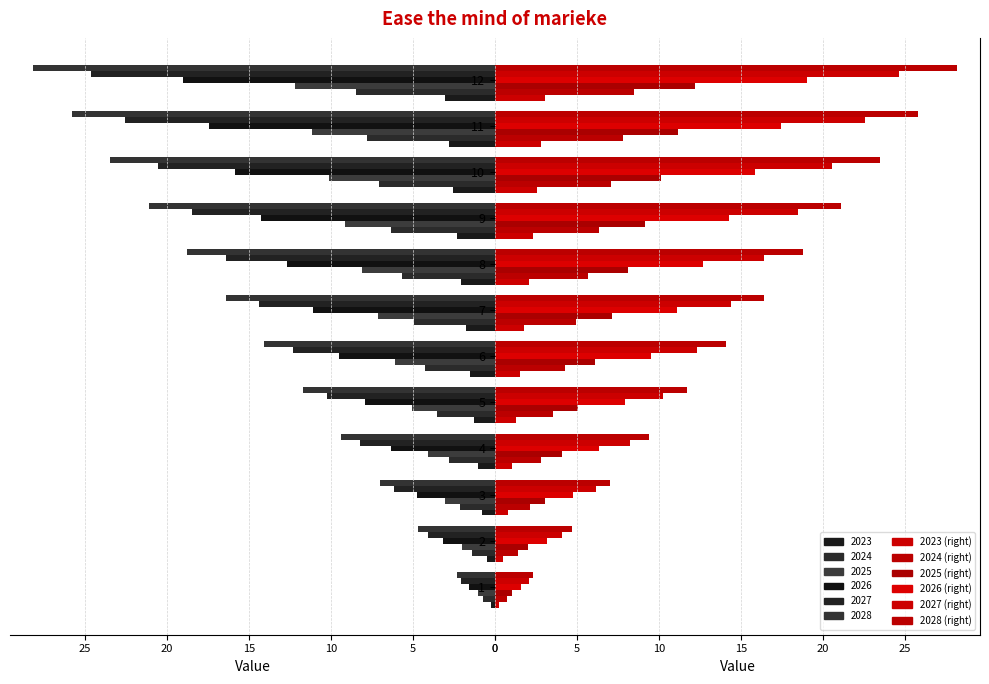

How many bars are there in each group?

6